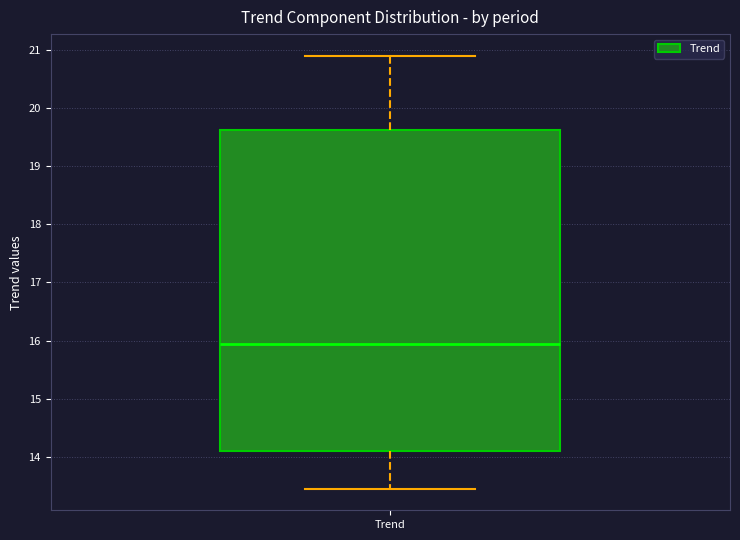

Transcribe this box plot: give where the median line is, the range the box spans, and where the two whiskers end, as read against the y-axis. The values are not printed on the chart, so give them approximately, as read against the axis.

median 15.9, box 14.1 to 19.6, whiskers 13.5 to 20.9